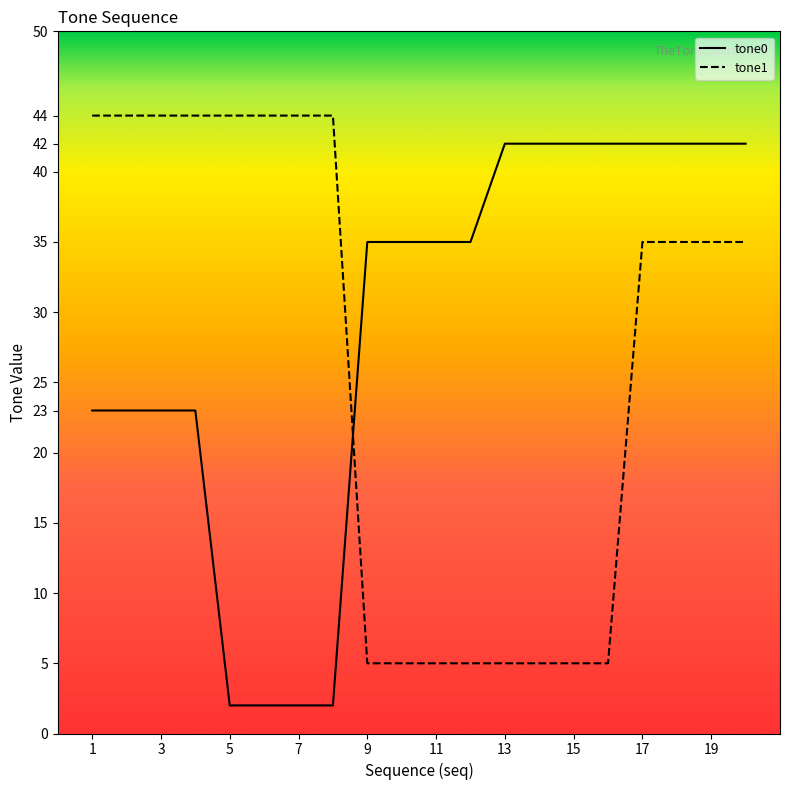

Rank the series by their maximum value, from lowest to highest.

tone0, tone1